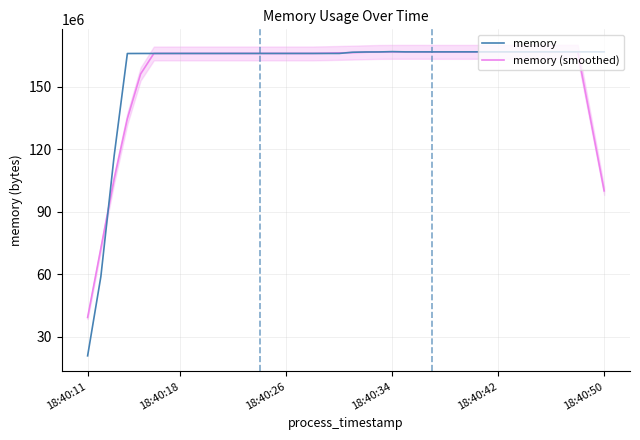

List the series in order of their peak value, highest first.

memory, memory (smoothed)